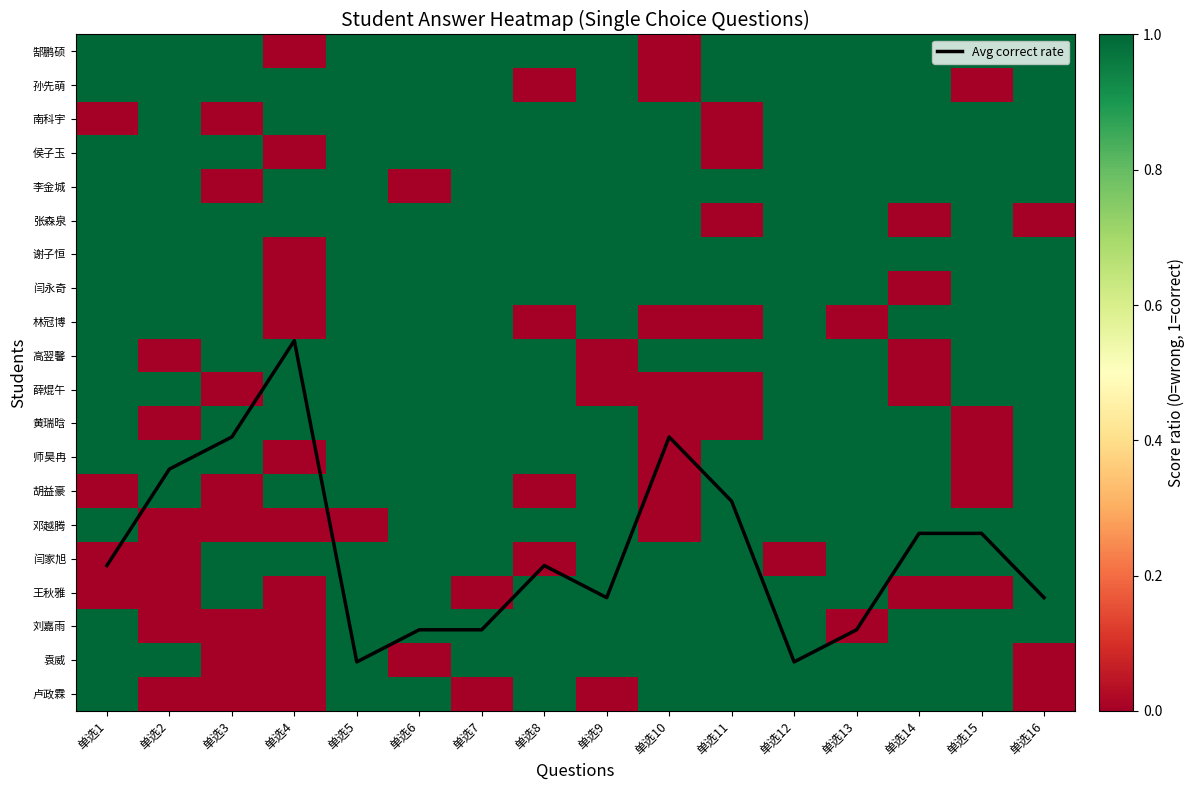

At which category is the sum across all series the highest?

单选5